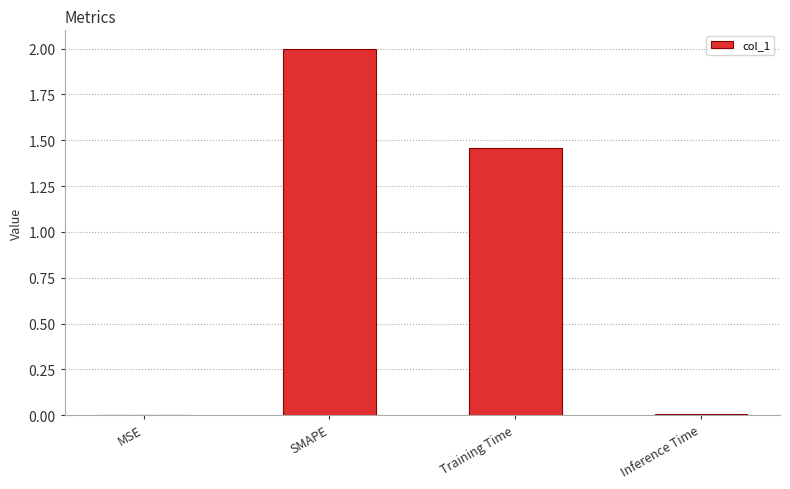

Between SMAPE and Training Time, which is larger?

SMAPE